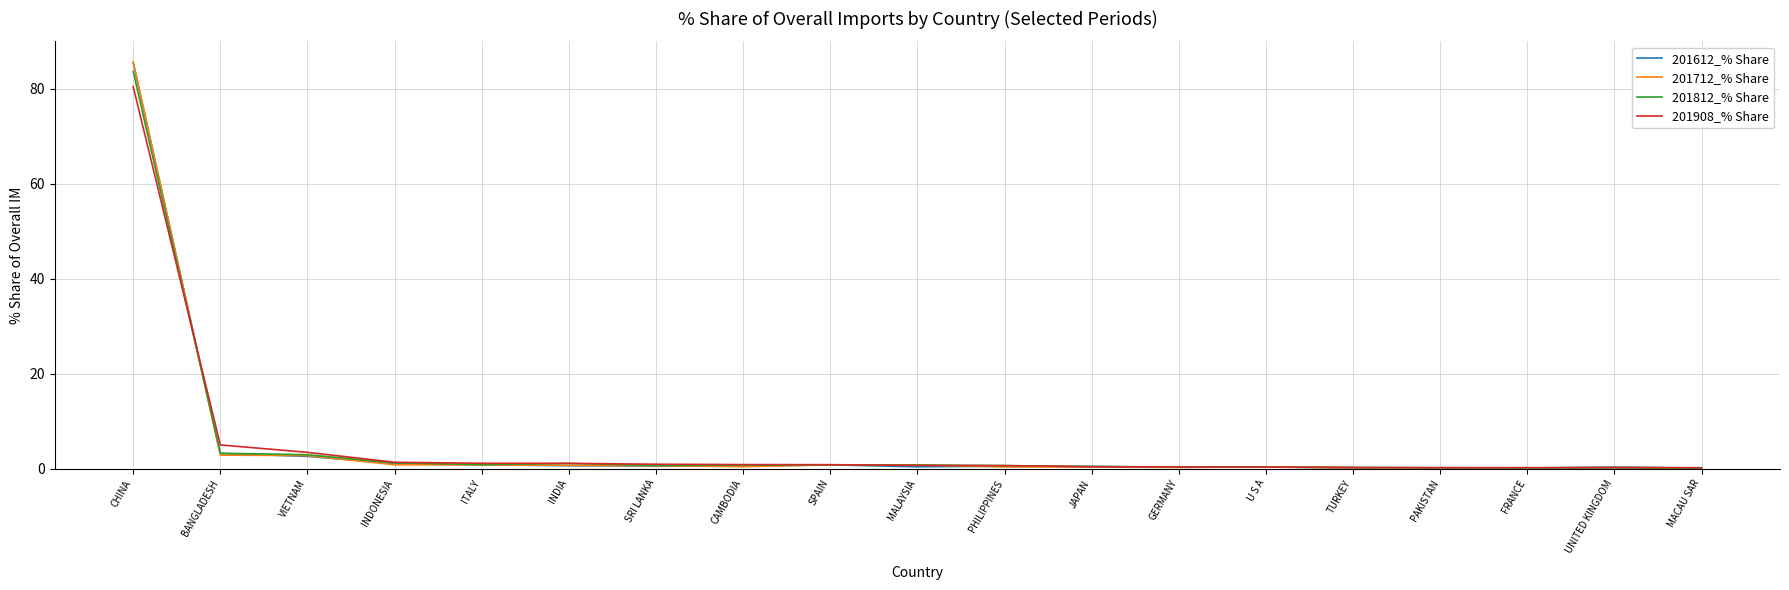

Rank the series by their average value, from highest to lowest.

201908_% Share, 201612_% Share, 201812_% Share, 201712_% Share